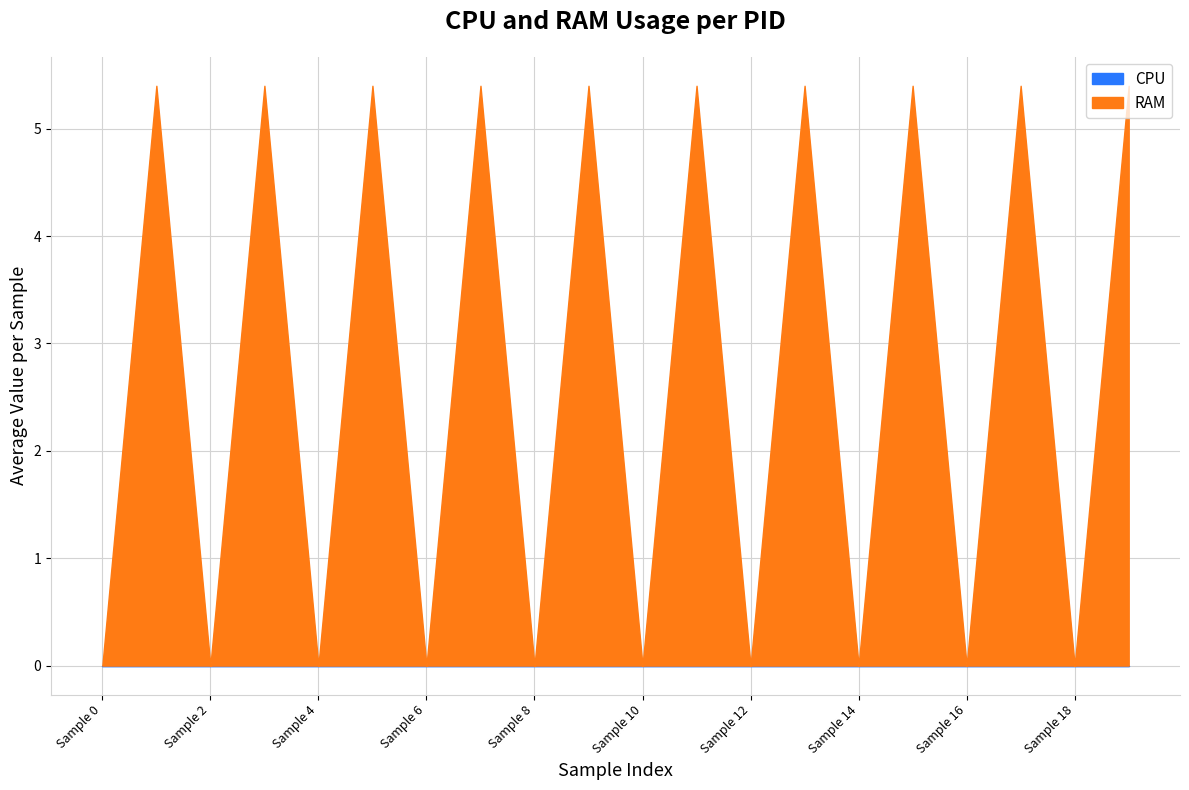

What is the value of the RAM point at the 20th from the left?

5.4